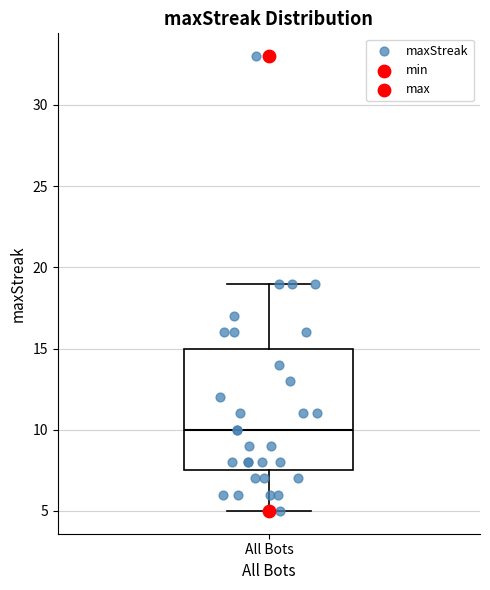

Where is the upper edge of the box for All Bots on the y-axis? The values are not printed on the chart, so give them approximately, as read against the axis.

15.0